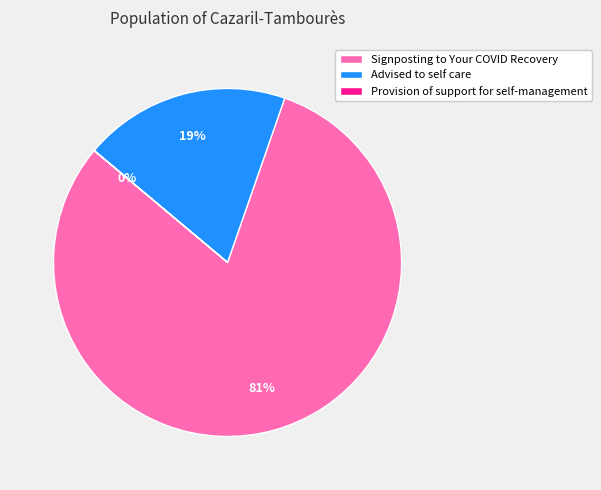

Which category has the biggest portion of the pie?

Signposting to Your COVID Recovery